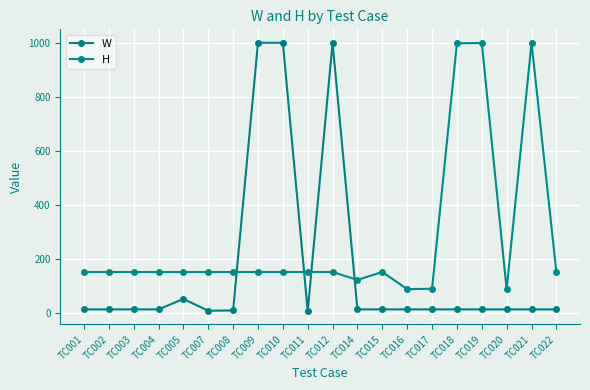

What is the minimum value for W?

9.0